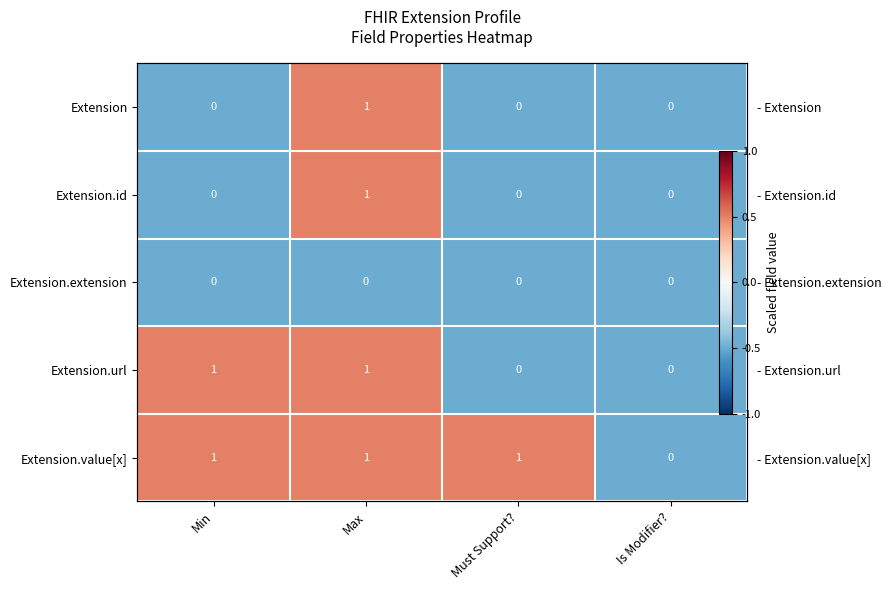

At how many categories does at least one series exceed 0?

3